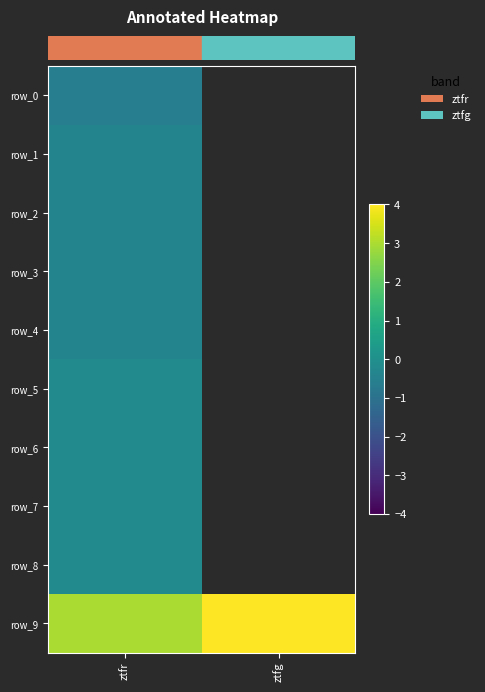

Which series has the largest total across all categories?

row_9